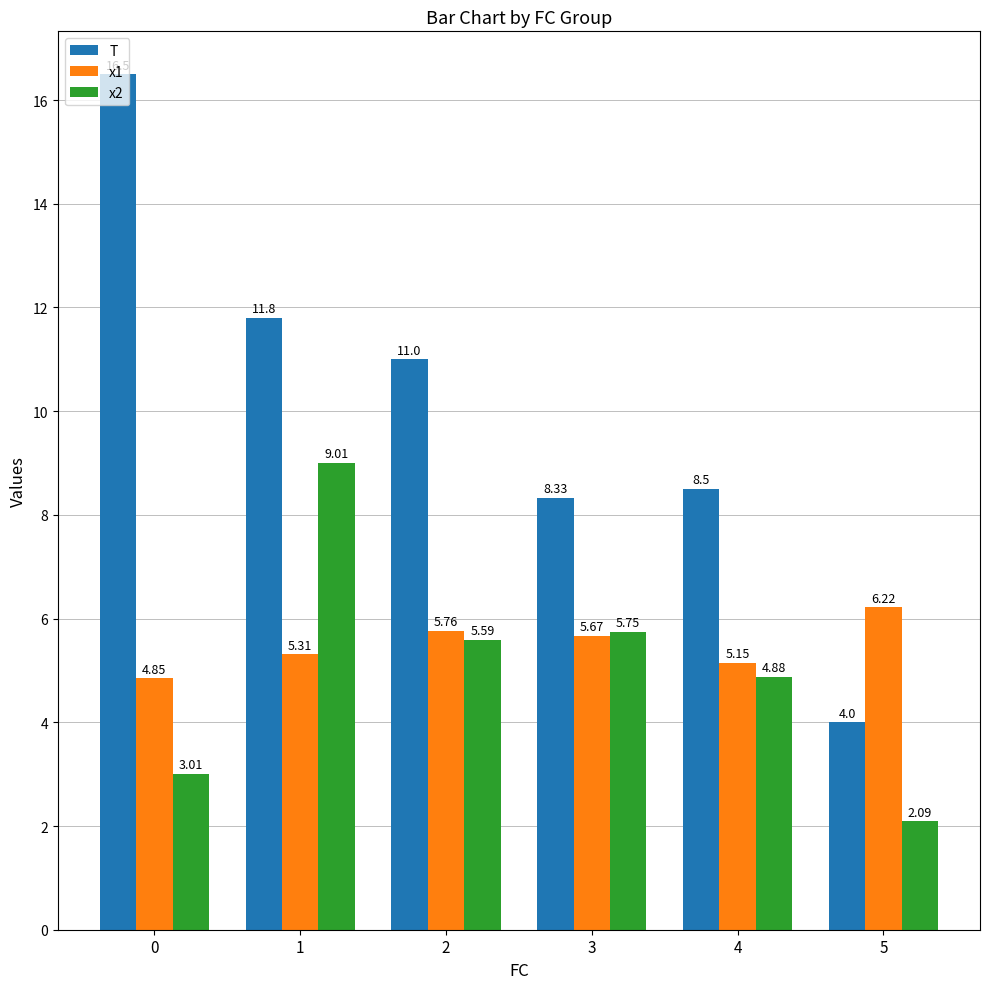

What is the spread (max minus min) of values at 3?

2.7